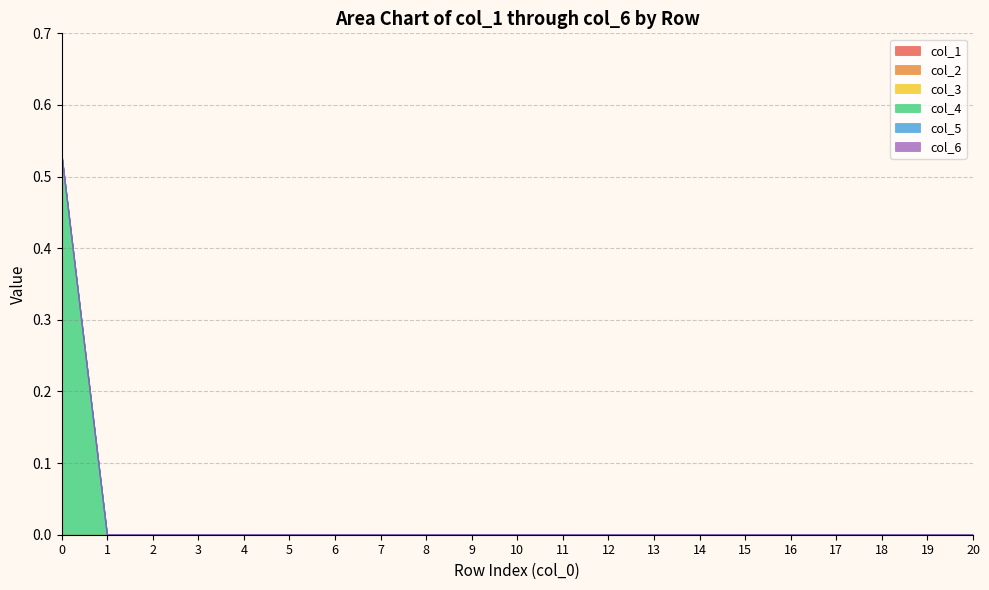

True or false: row_3 and row_12 cross at least once.

False